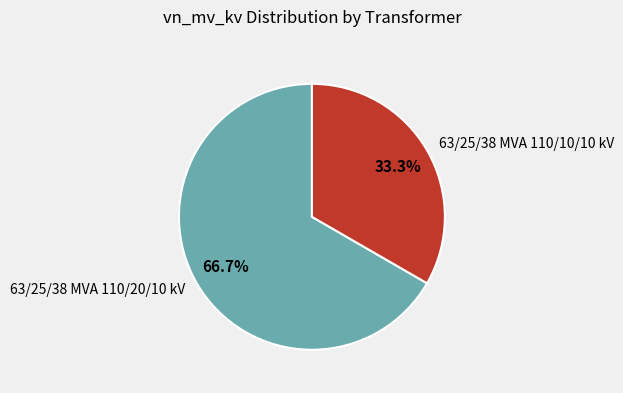

Which category has the smallest portion of the pie?

63/25/38 MVA 110/10/10 kV